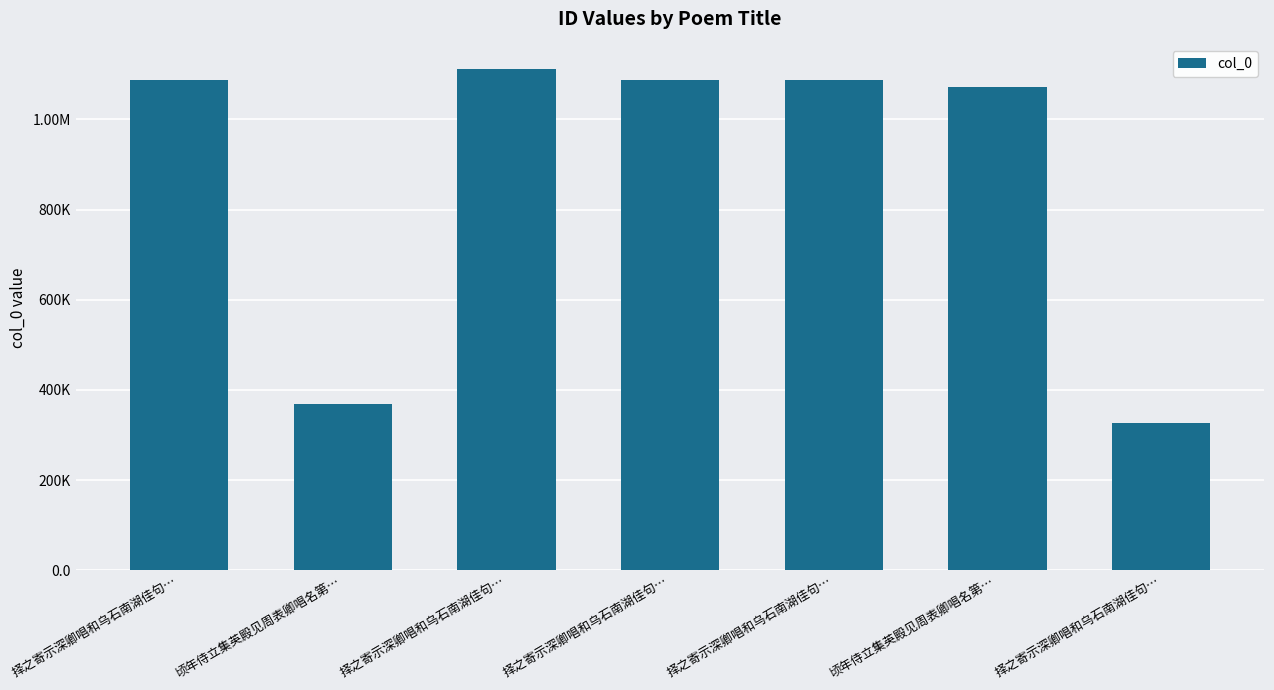

How many distinct data groups are displayed?

1